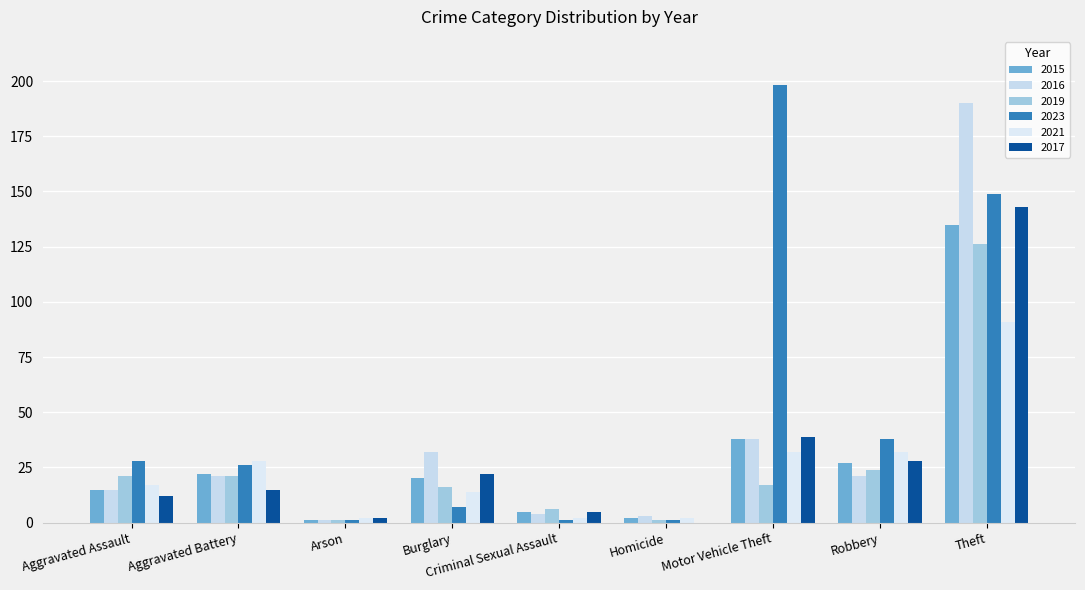

How many groups of bars are there?

9